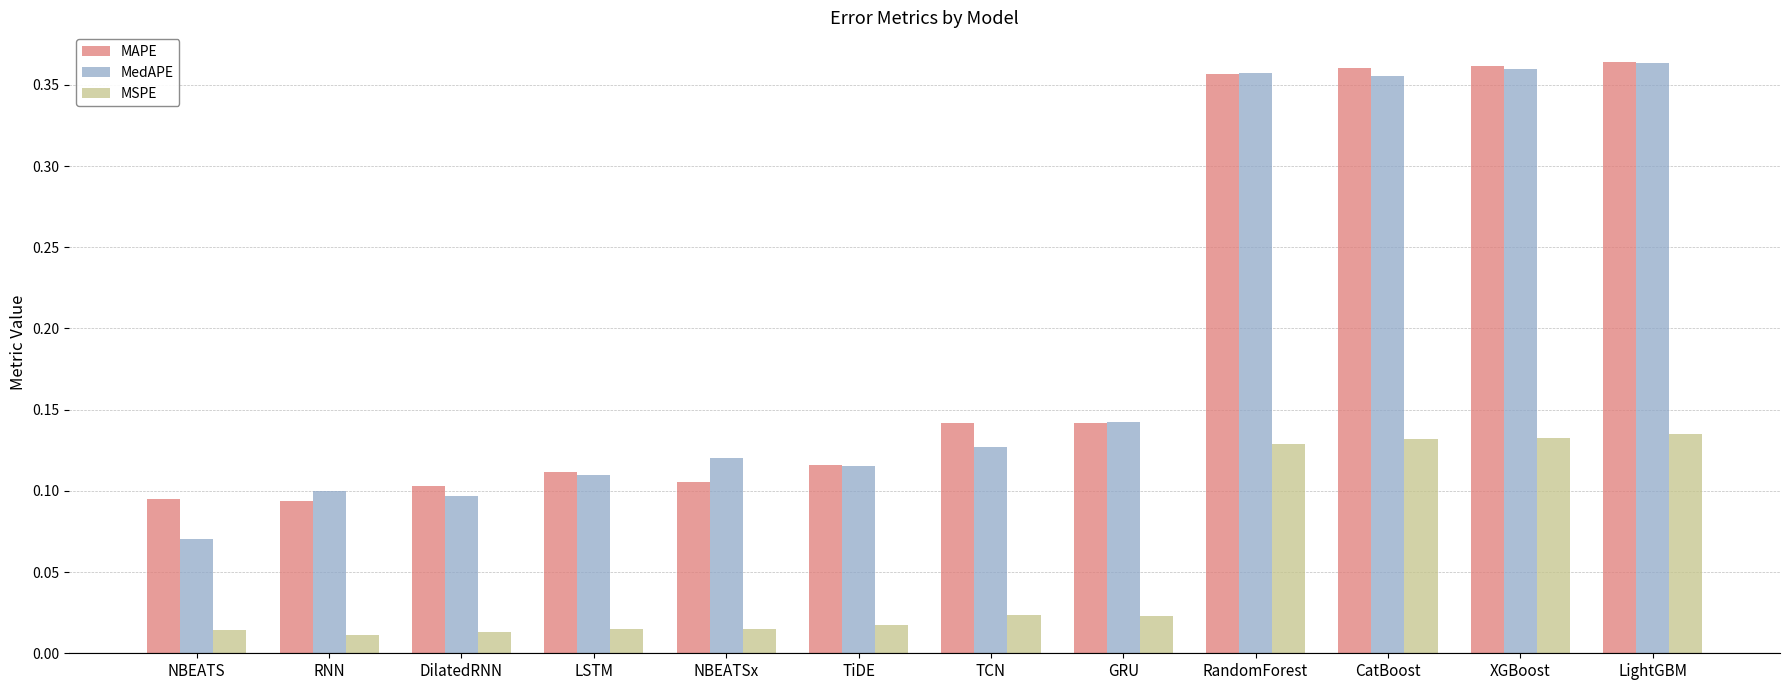

What is the sum of all MSPE values?

0.7